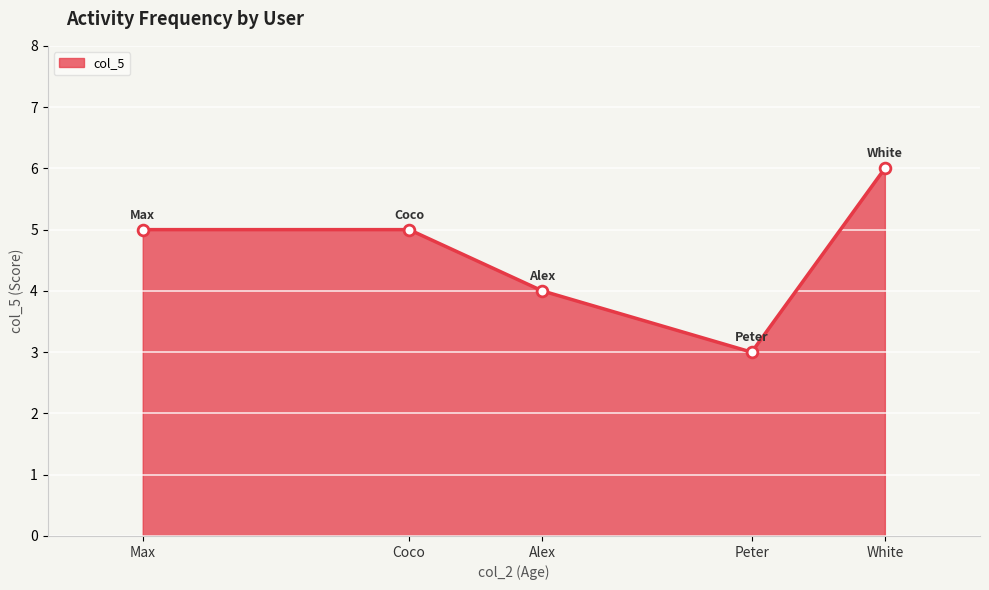

Which has a higher value, White or Max?

White